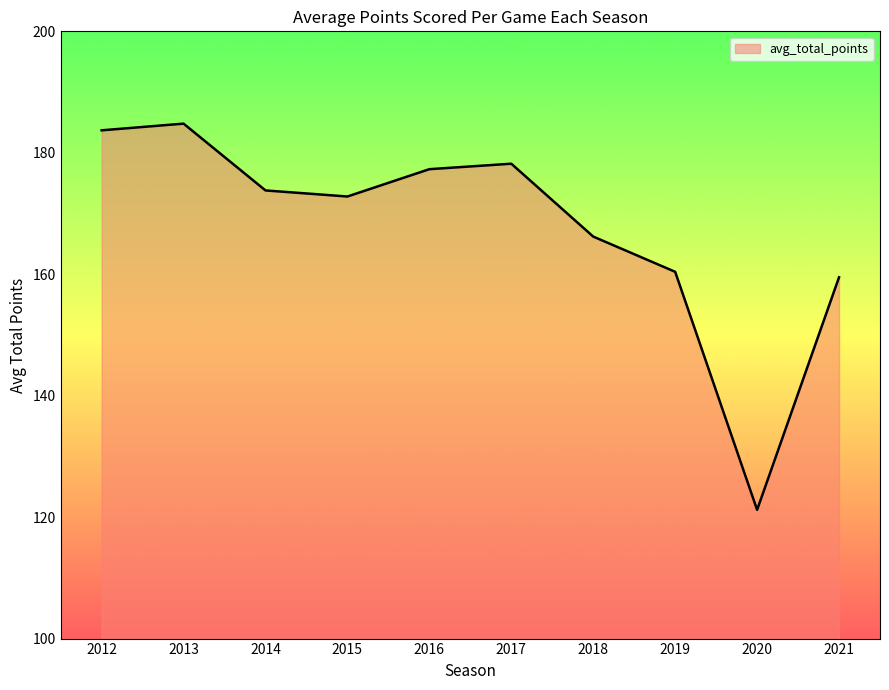

Reading right to left, transcribe all the data shown in this chart.

159.5	121.2	160.4	166.2	178.2	177.3	172.8	173.8	184.8	183.7